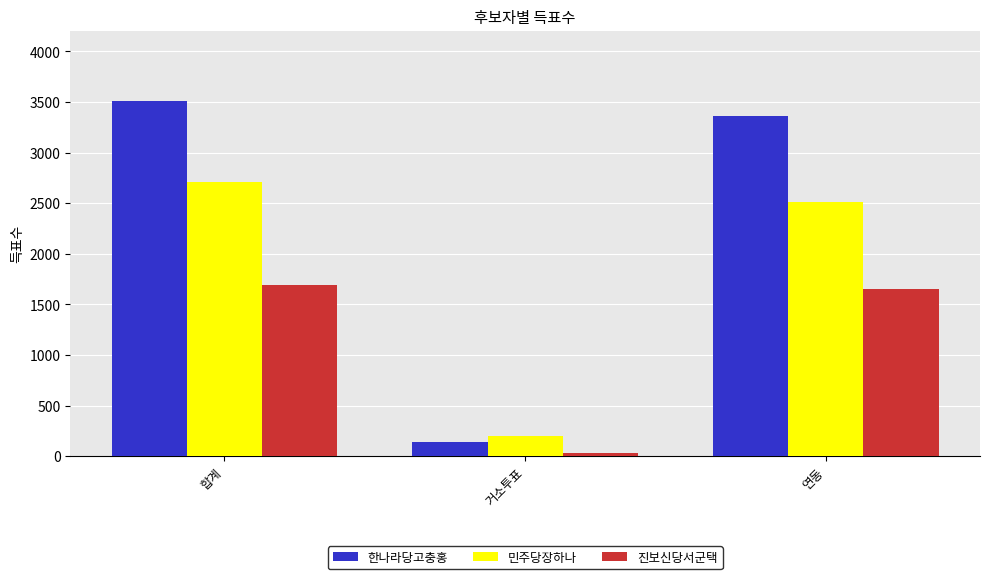

Which series has the largest total across all categories?

한나라당고충홍